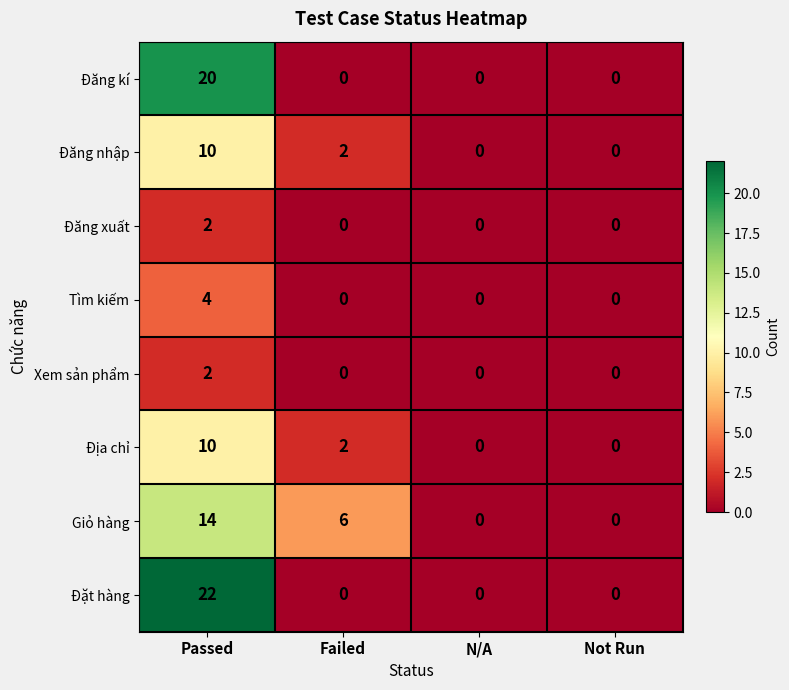

What is the greatest value displayed?

22